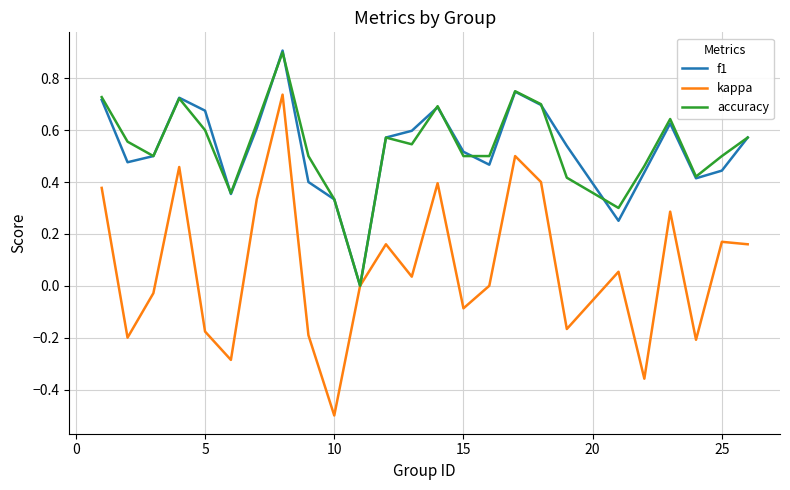

How many series are shown in this chart?

3